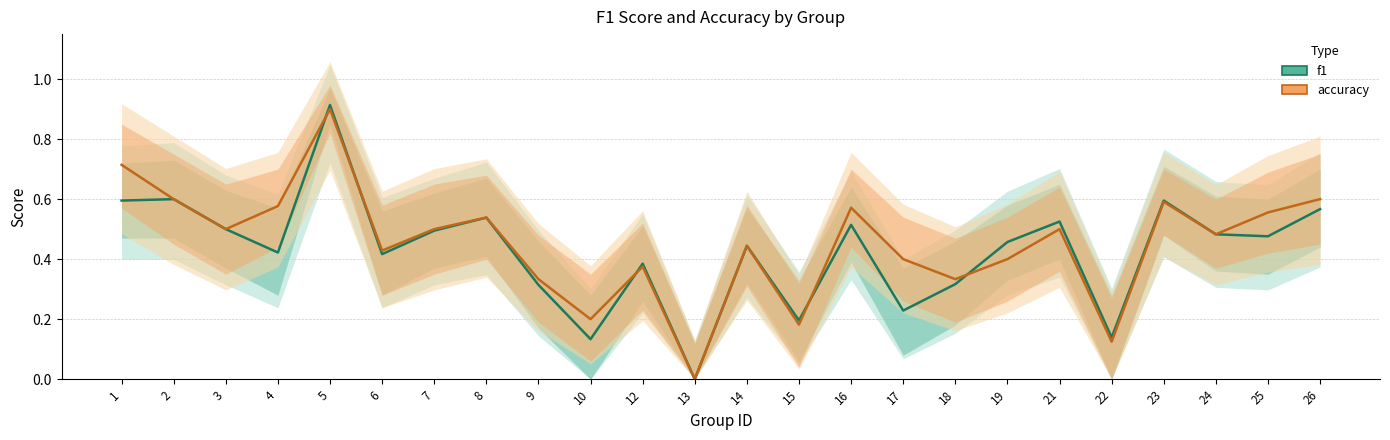

At which category is the sum across all series the highest?

5